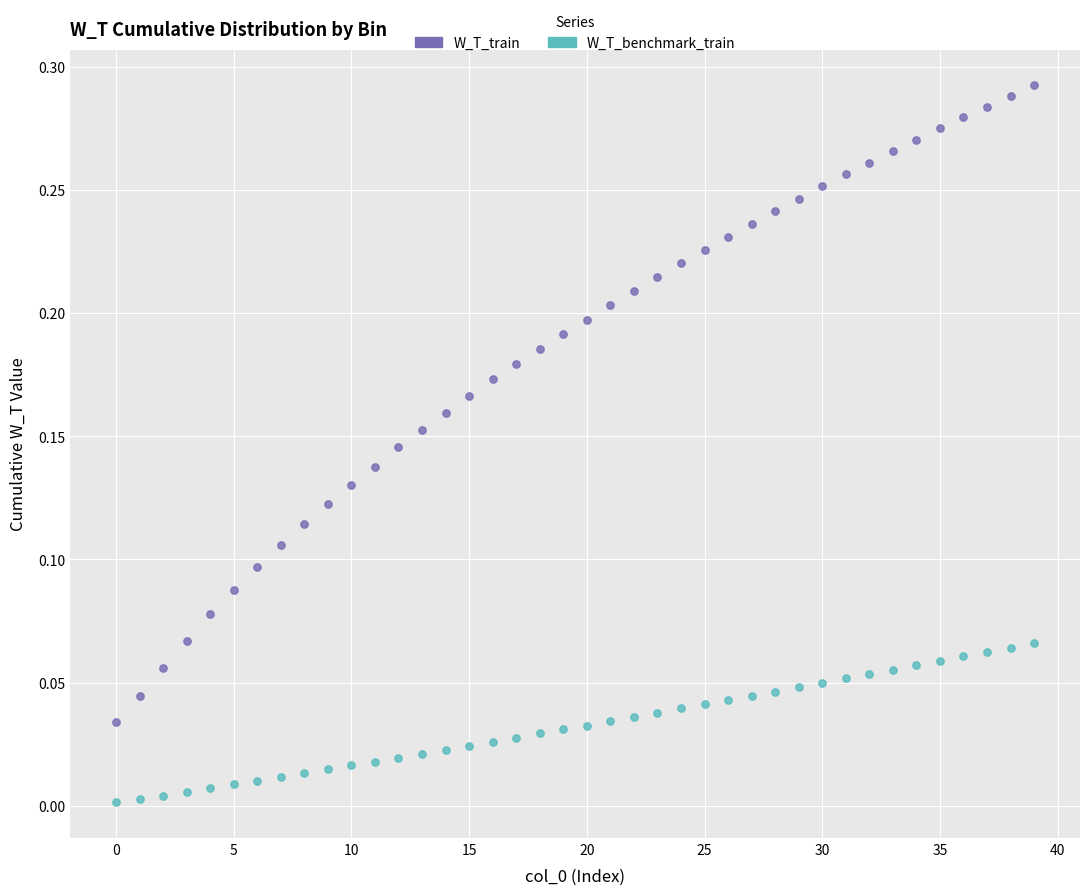

Which series contains the highest Y value?

W_T_train